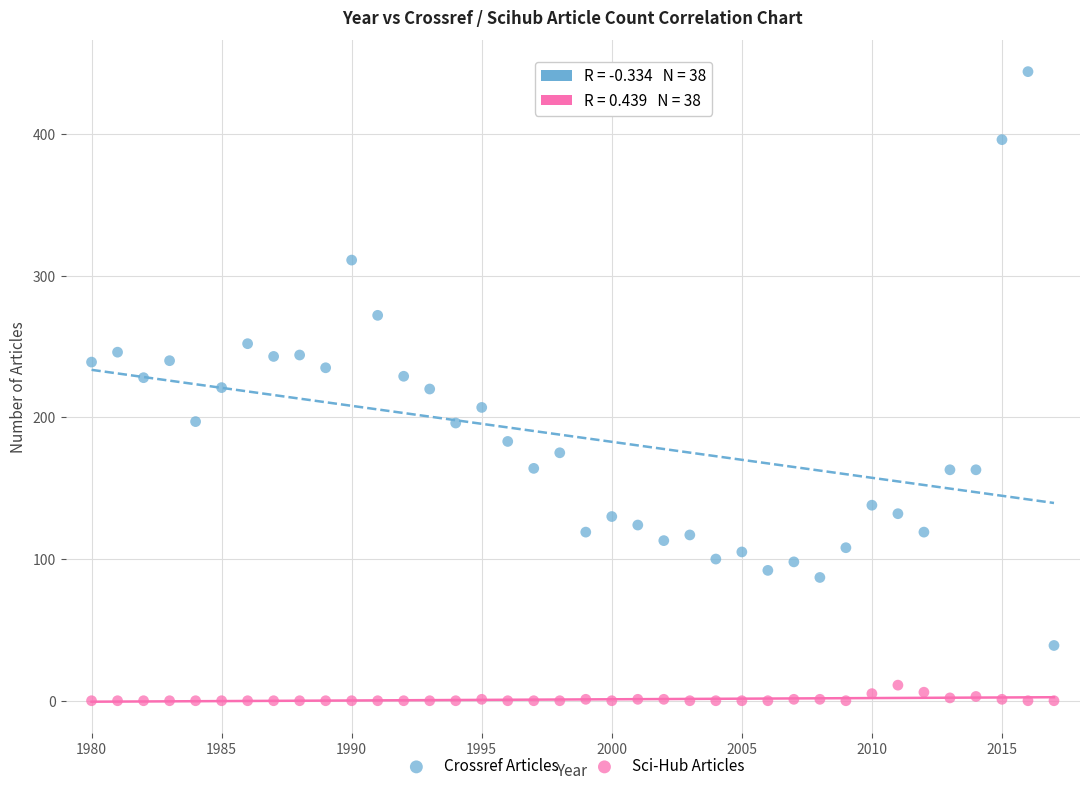

Across all data points, what is the range of Y values (max minus min)?

444